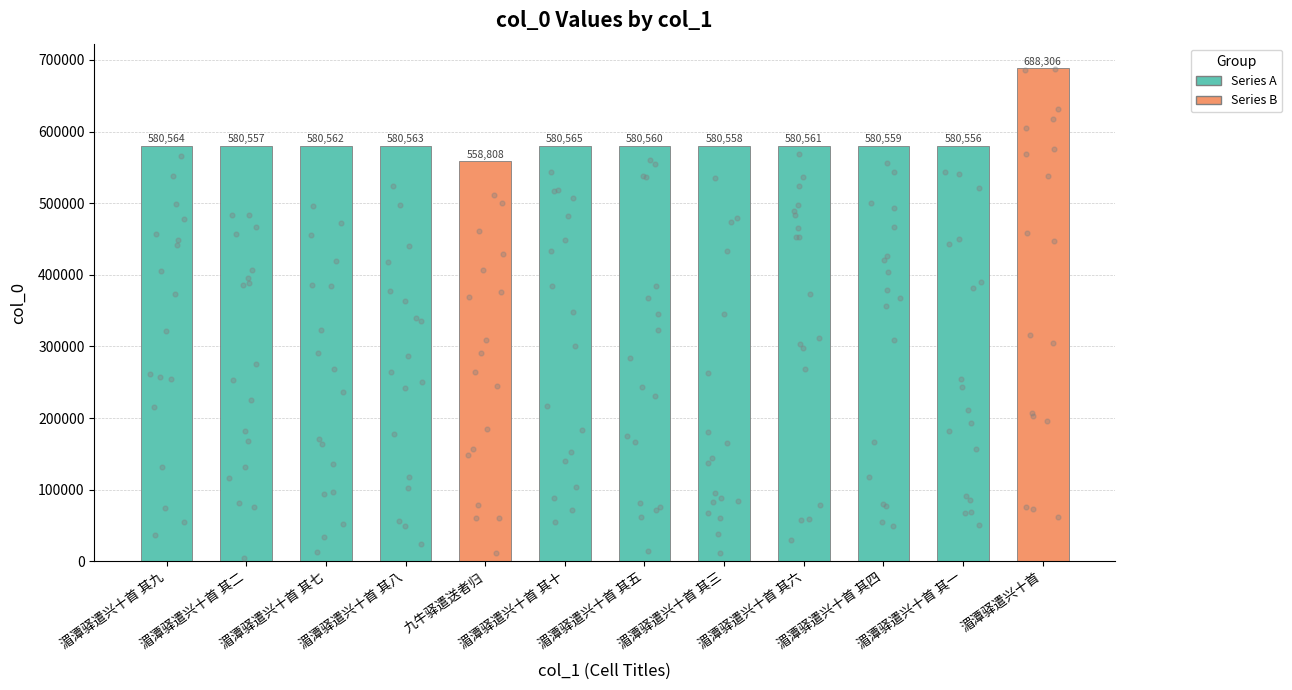

Approximately how many times larger is the value at 湄潭驿遣兴十首 其五 compared to 湄潭驿遣兴十首 其十?

1.0